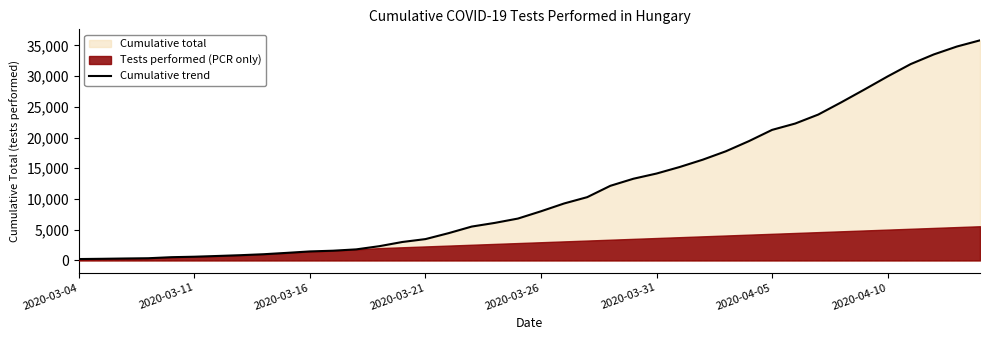

What is the highest value of the Cumulative trend series?

35825